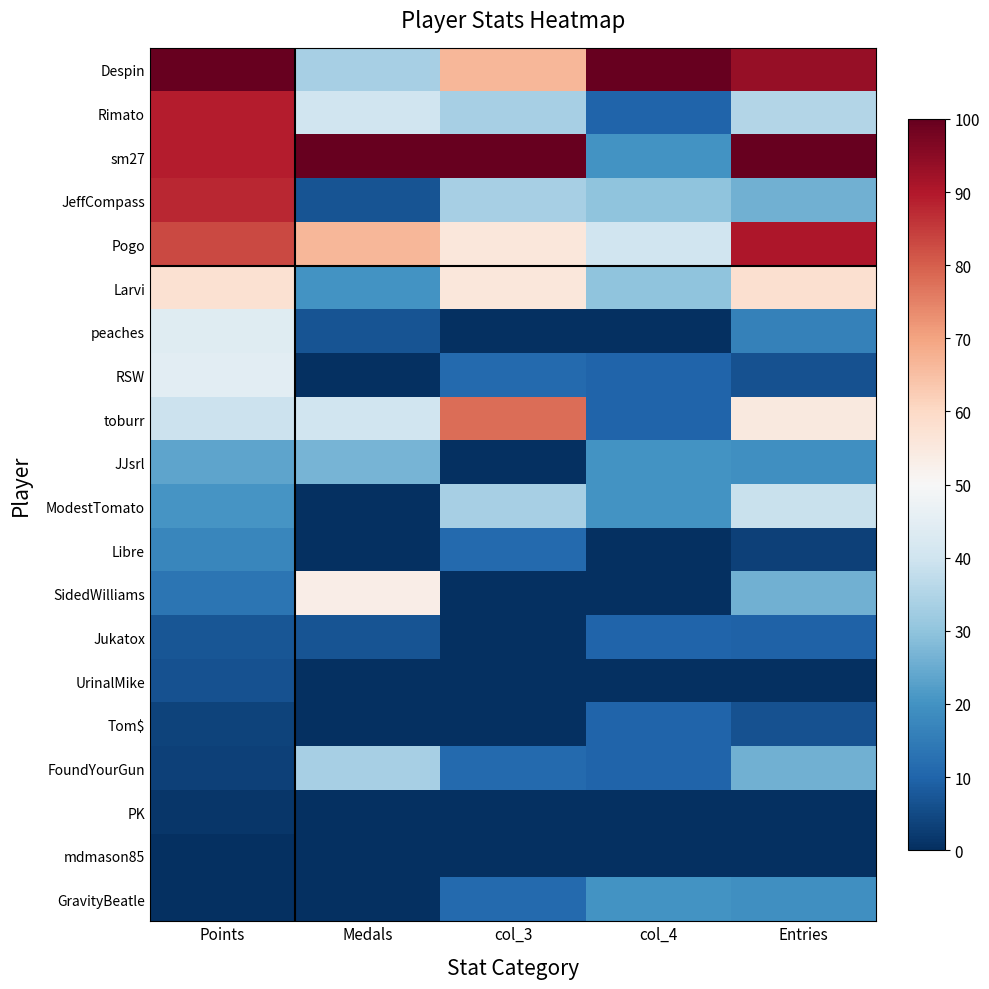

Reading right to left, what are all the values shown in this chart?

Despin: Entries=93.5	col_4=100.0	col_3=66.7	Medals=33.3	Points=100.0
Rimato: Entries=35.5	col_4=10.0	col_3=33.3	Medals=40.0	Points=89.4
sm27: Entries=100.0	col_4=20.0	col_3=100.0	Medals=100.0	Points=89.1
JeffCompass: Entries=25.8	col_4=30.0	col_3=33.3	Medals=6.7	Points=87.8
Pogo: Entries=90.3	col_4=40.0	col_3=55.6	Medals=66.7	Points=83.2
Larvi: Entries=58.1	col_4=30.0	col_3=55.6	Medals=20.0	Points=57.8
peaches: Entries=16.1	col_4=0.0	col_3=0.0	Medals=6.7	Points=43.9
RSW: Entries=6.5	col_4=10.0	col_3=11.1	Medals=0.0	Points=44.6
toburr: Entries=54.8	col_4=10.0	col_3=77.8	Medals=40.0	Points=39.3
JJsrl: Entries=19.4	col_4=20.0	col_3=0.0	Medals=26.7	Points=23.8
ModestTomato: Entries=38.7	col_4=20.0	col_3=33.3	Medals=0.0	Points=20.5
Libre: Entries=3.2	col_4=0.0	col_3=11.1	Medals=0.0	Points=17.5
SidedWilliams: Entries=25.8	col_4=0.0	col_3=0.0	Medals=53.3	Points=13.5
Jukatox: Entries=9.7	col_4=10.0	col_3=0.0	Medals=6.7	Points=7.3
UrinalMike: Entries=0.0	col_4=0.0	col_3=0.0	Medals=0.0	Points=6.3
Tom$: Entries=6.5	col_4=10.0	col_3=0.0	Medals=0.0	Points=3.6
FoundYourGun: Entries=25.8	col_4=10.0	col_3=11.1	Medals=33.3	Points=3.3
PK: Entries=0.0	col_4=0.0	col_3=0.0	Medals=0.0	Points=1.3
mdmason85: Entries=0.0	col_4=0.0	col_3=0.0	Medals=0.0	Points=0.3
GravityBeatle: Entries=19.4	col_4=20.0	col_3=11.1	Medals=0.0	Points=0.0